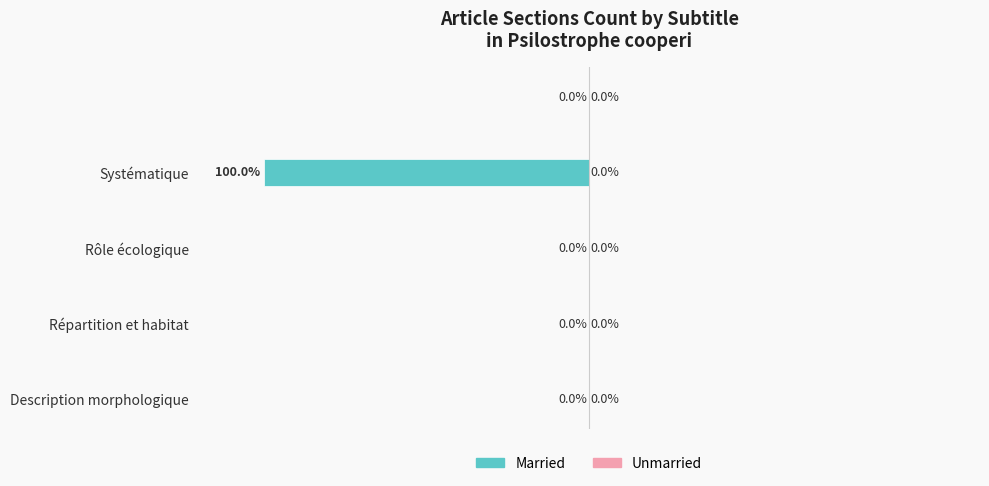

How many bars are there in total?

10